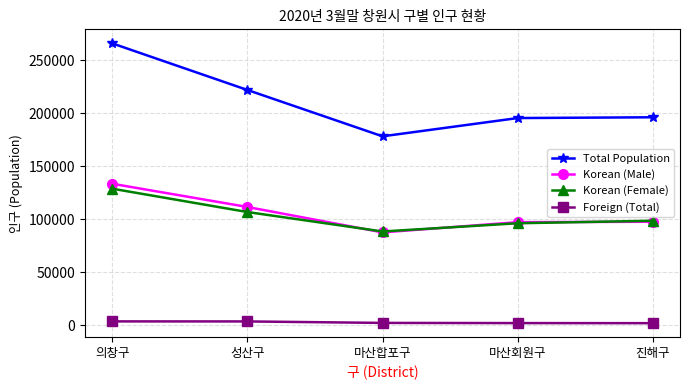

True or false: Total Population and Korean (Male) cross at least once.

False